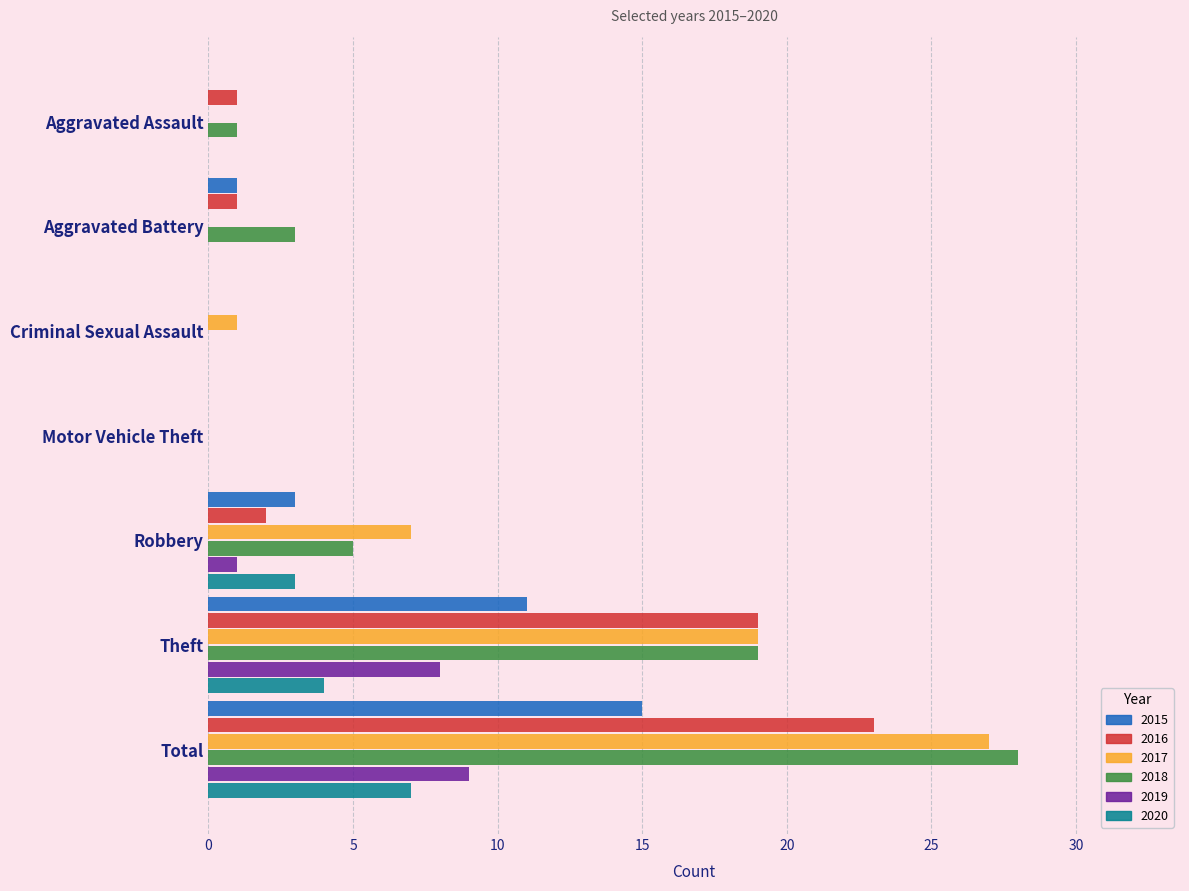

Which category has the highest value across all series?

Total